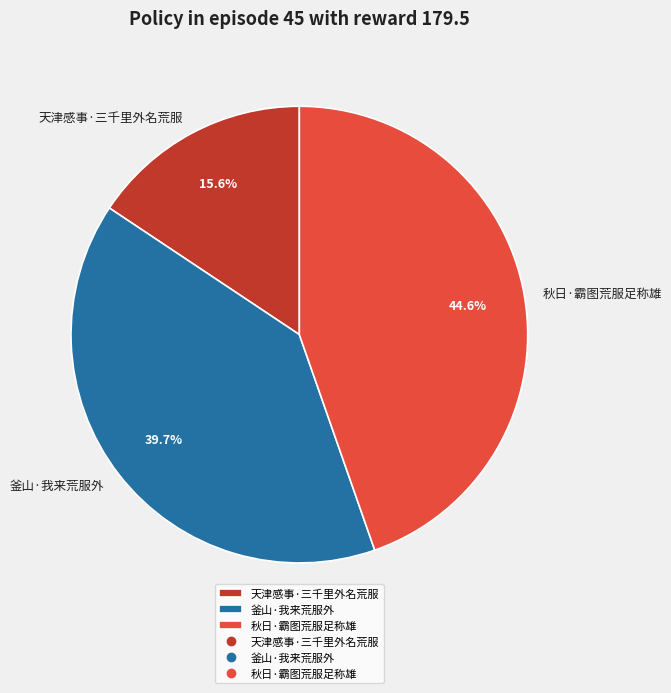

Which slice is the smallest?

天津感事·三千里外名荒服